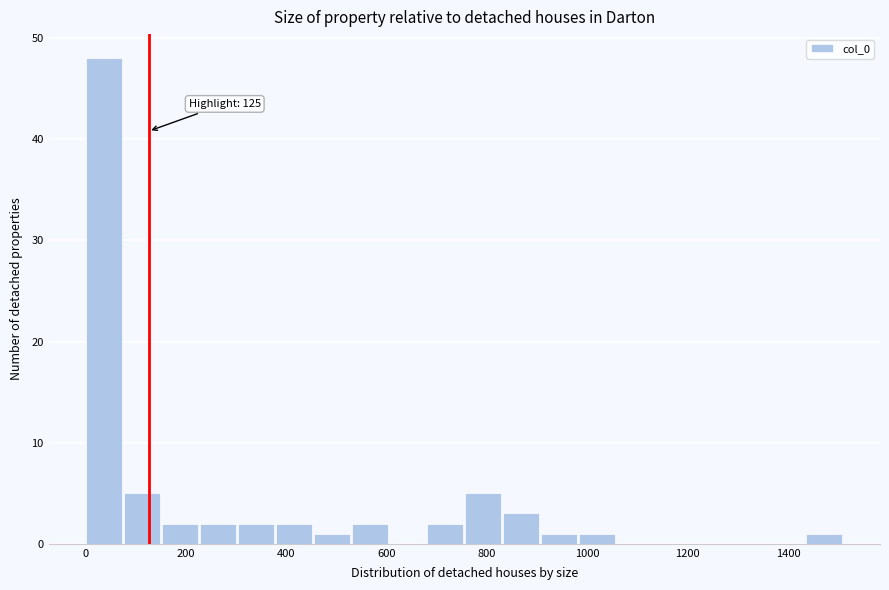

Read against the x-axis, roughly where is the centre of the tallest bar?

40